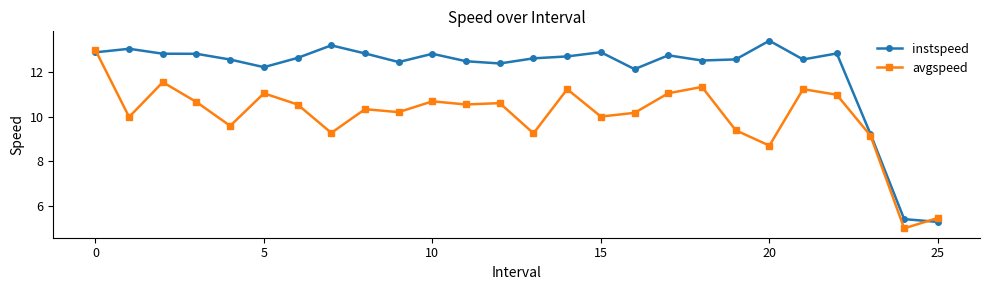

List the series in order of their peak value, highest first.

instspeed, avgspeed